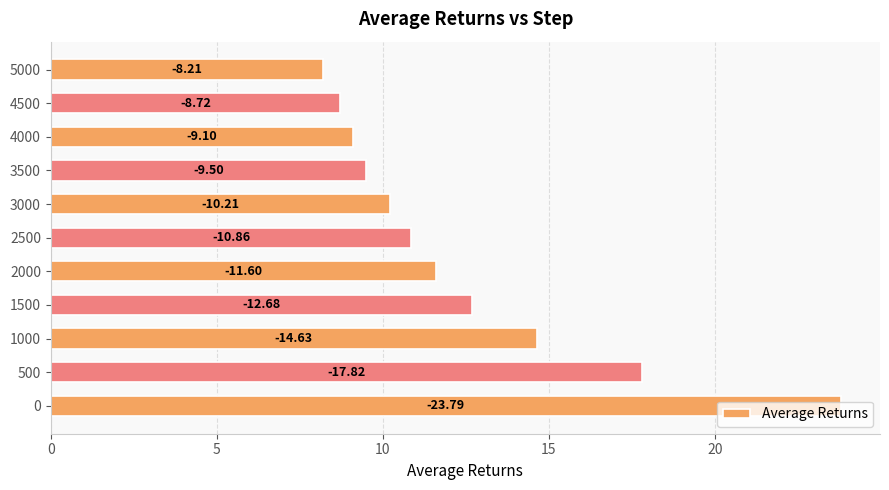

Are the bars horizontal?

Yes